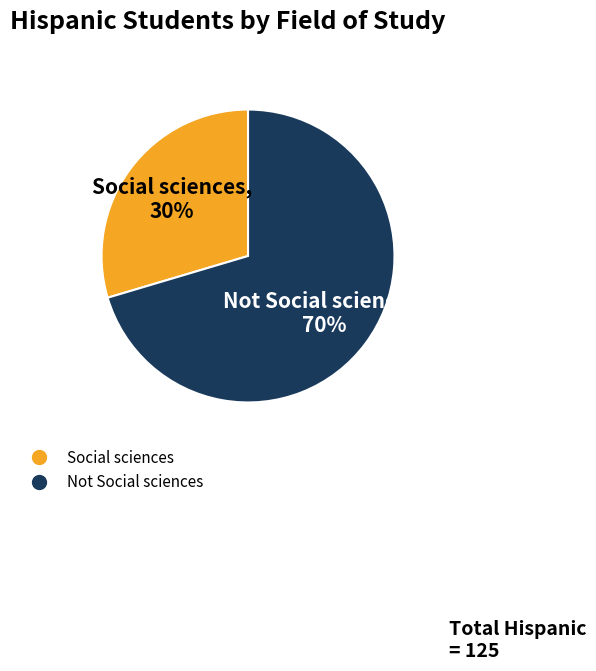

Which slice is the smallest?

Social sciences